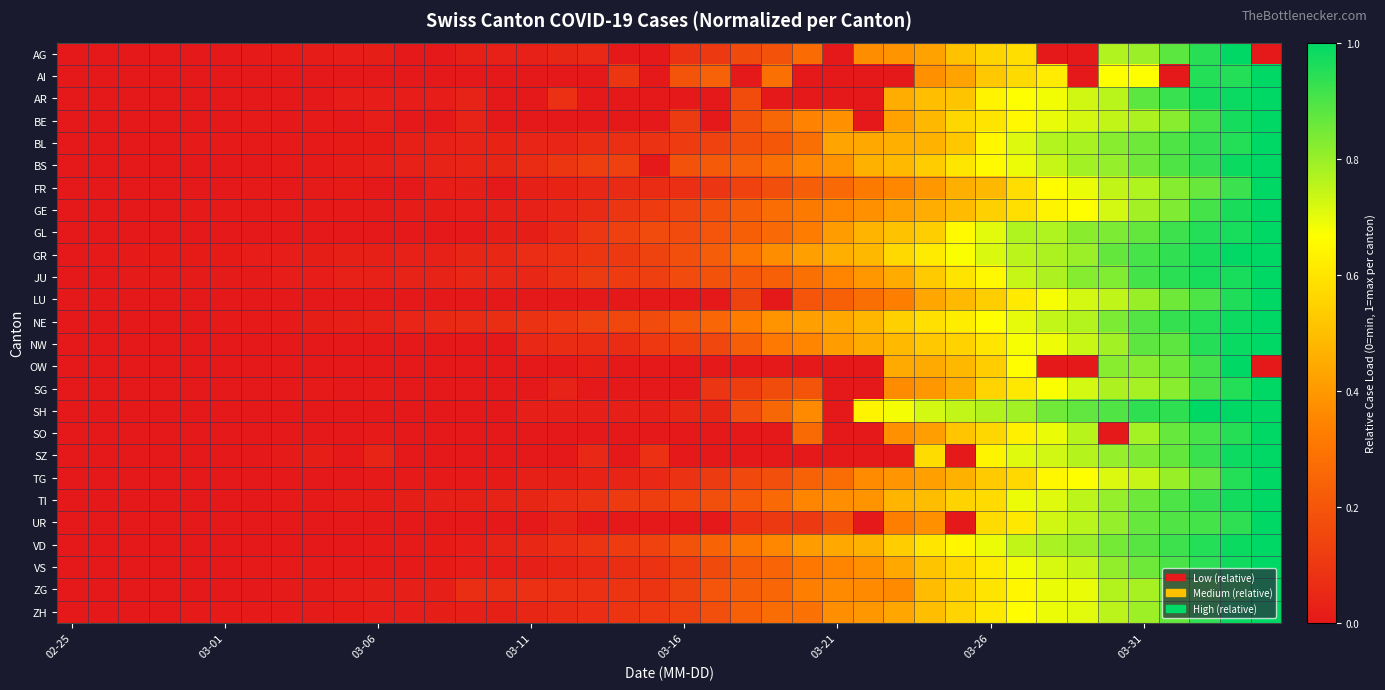

What is the maximum value shown in the chart?

1.0